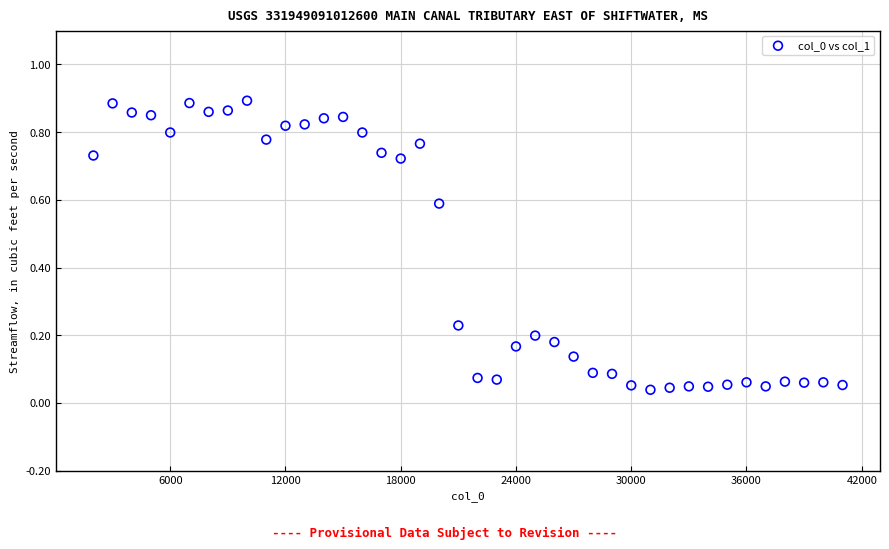

What is the range of X values (max minus min)?

39000.0